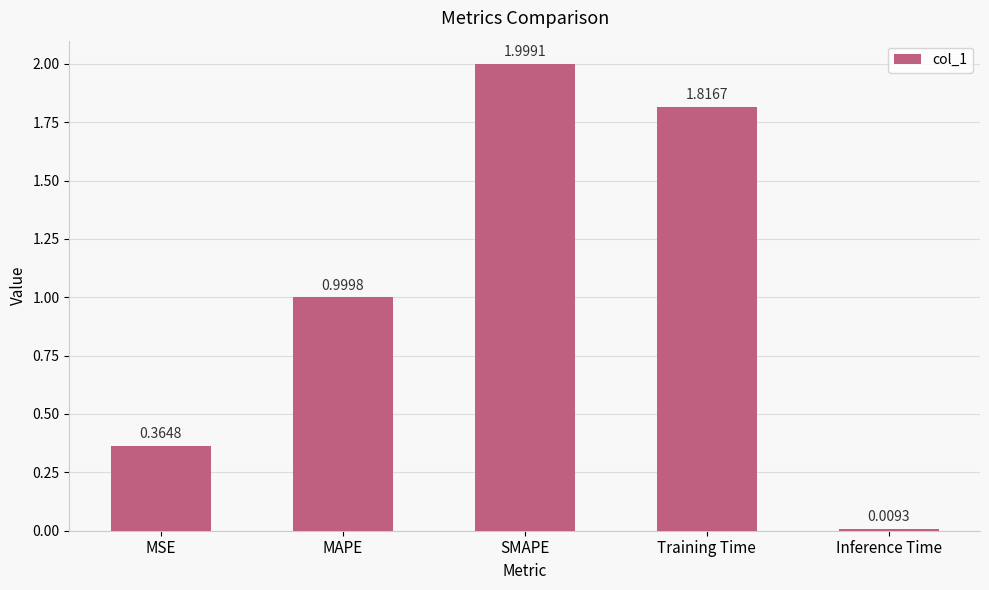

Rank the categories by value from highest to lowest.

SMAPE, Training Time, MAPE, MSE, Inference Time